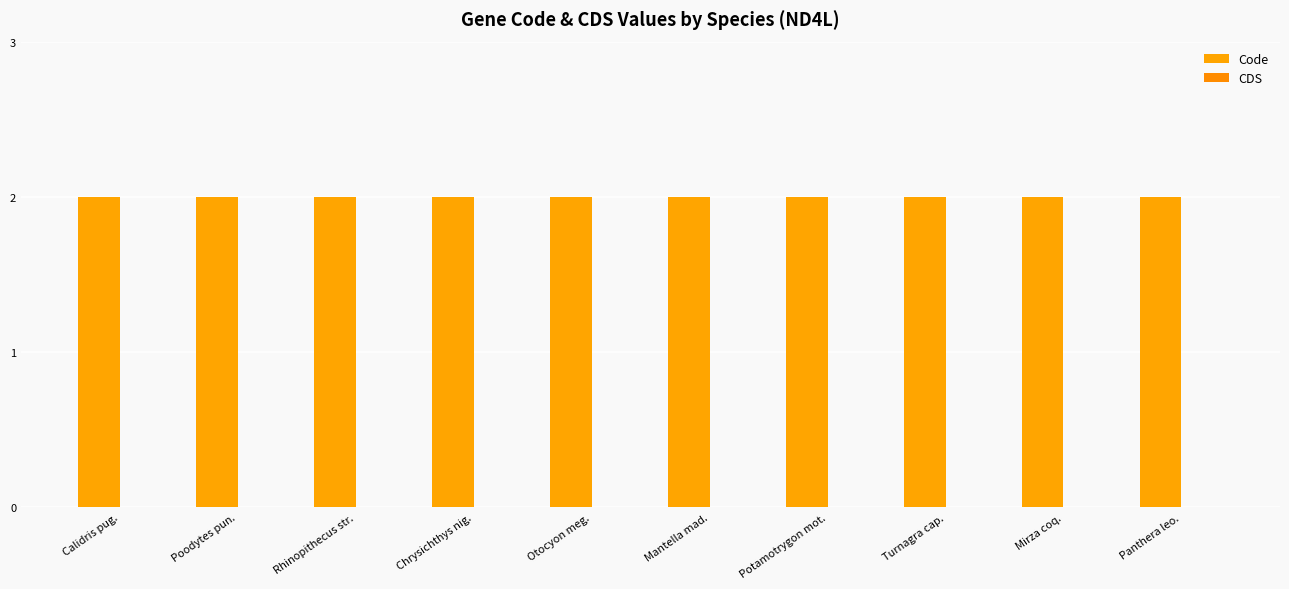

Is the value of CDS at Otocyon meg. greater than the value of Code at Chrysichthys nig.?

No